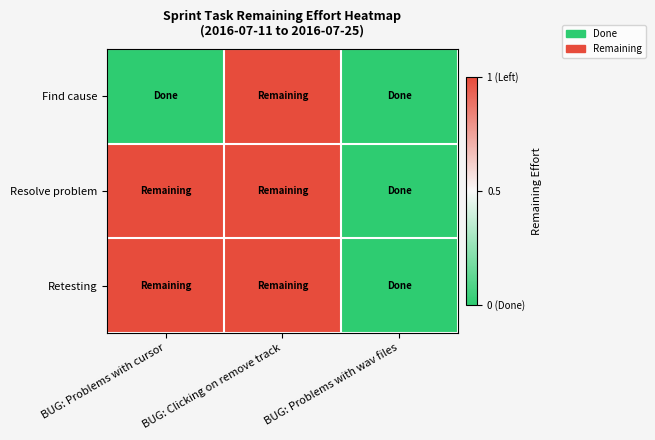

Rank the series at BUG: Problems with cursor from highest to lowest value.

Resolve problem, Retesting, Find cause